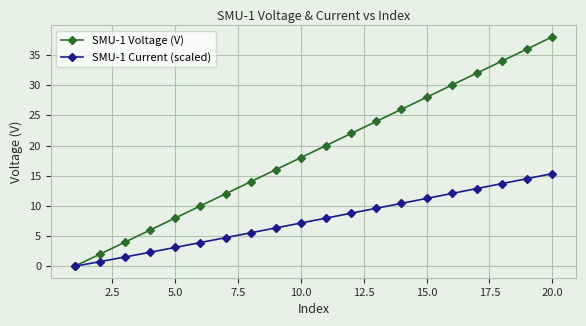

Rank the series by their maximum value, from highest to lowest.

SMU-1 Voltage (V), SMU-1 Current (scaled)